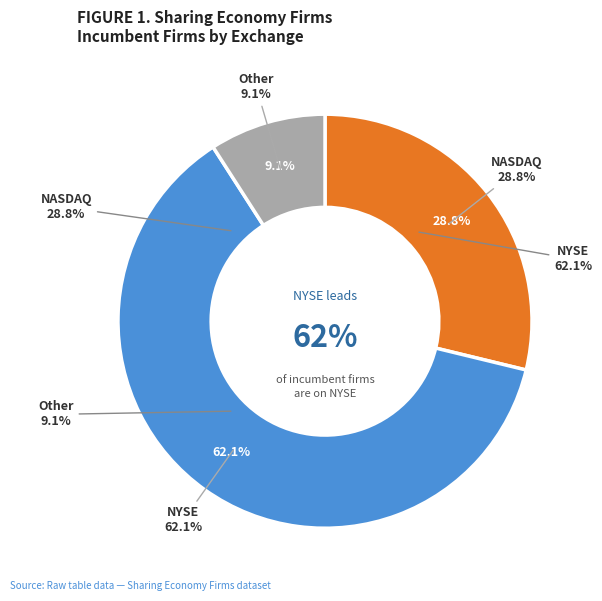

What percentage is NOT represented by NASDAQ?

71.2%